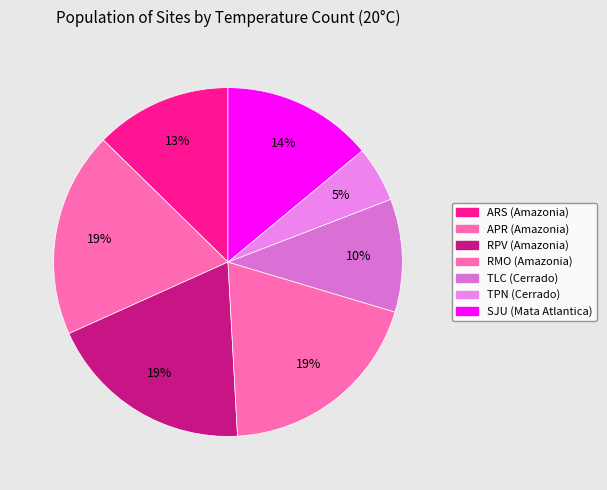

Approximately how many times larger is the value at TLC (Cerrado) compared to SJU (Mata Atlantica)?

0.8